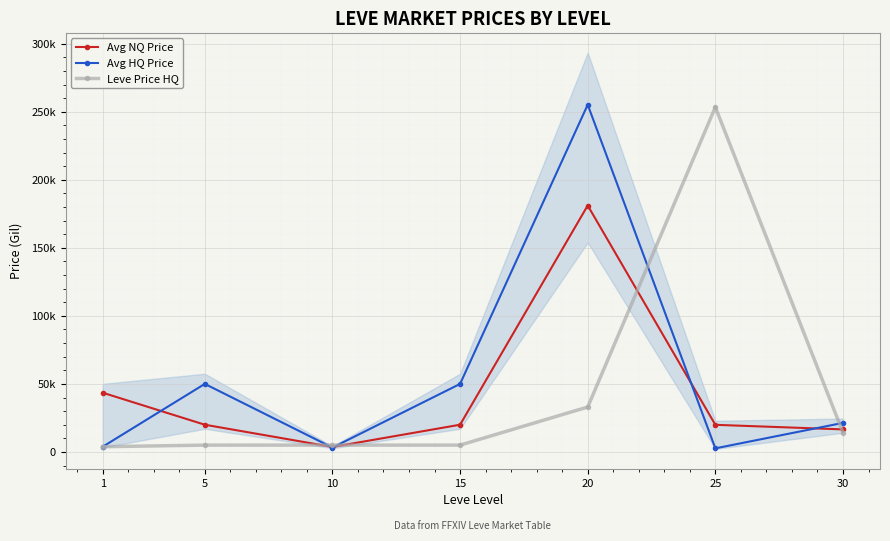

Reading left to right, transcribe all the data shown in this chart.

Avg NQ Price: 1=43524.5	5=20000.0	10=3626.5	15=20000.0	20=181157.0	25=19919.4	30=16557.7
Avg HQ Price: 1=3820.0	5=50000.0	10=3168.7	15=50000.0	20=255235.5	25=2618.7	30=21339.7
Leve Price HQ: 1=3820.0	5=5000.0	10=5000.0	15=5000.0	20=33000.0	25=253478.2	30=14166.7